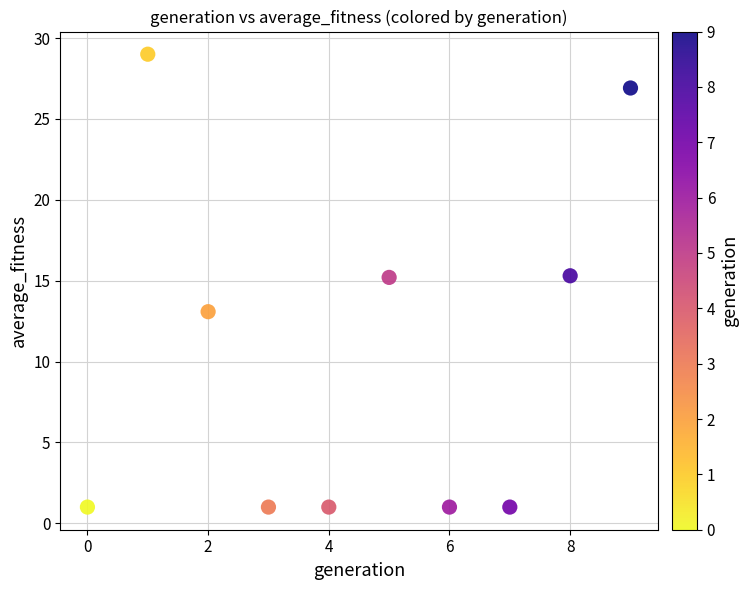

What is the average Y value?

10.4